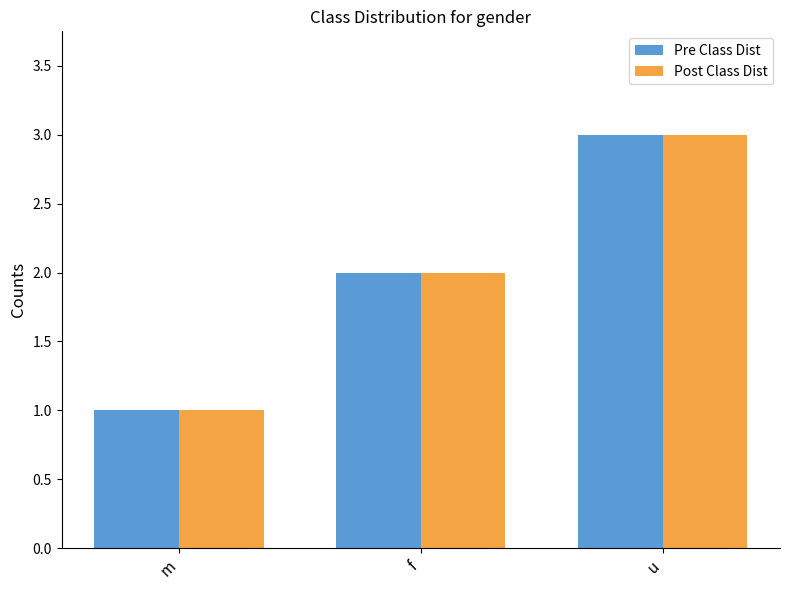

At which category is the sum across all series the highest?

u